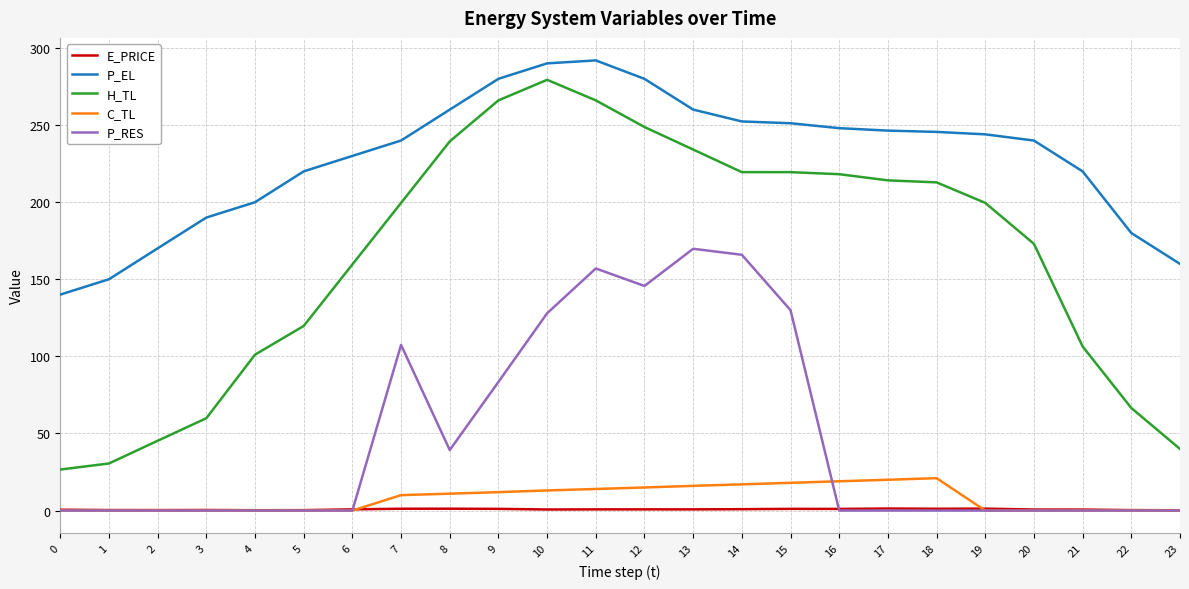

True or false: H_TL and C_TL cross at least once.

False